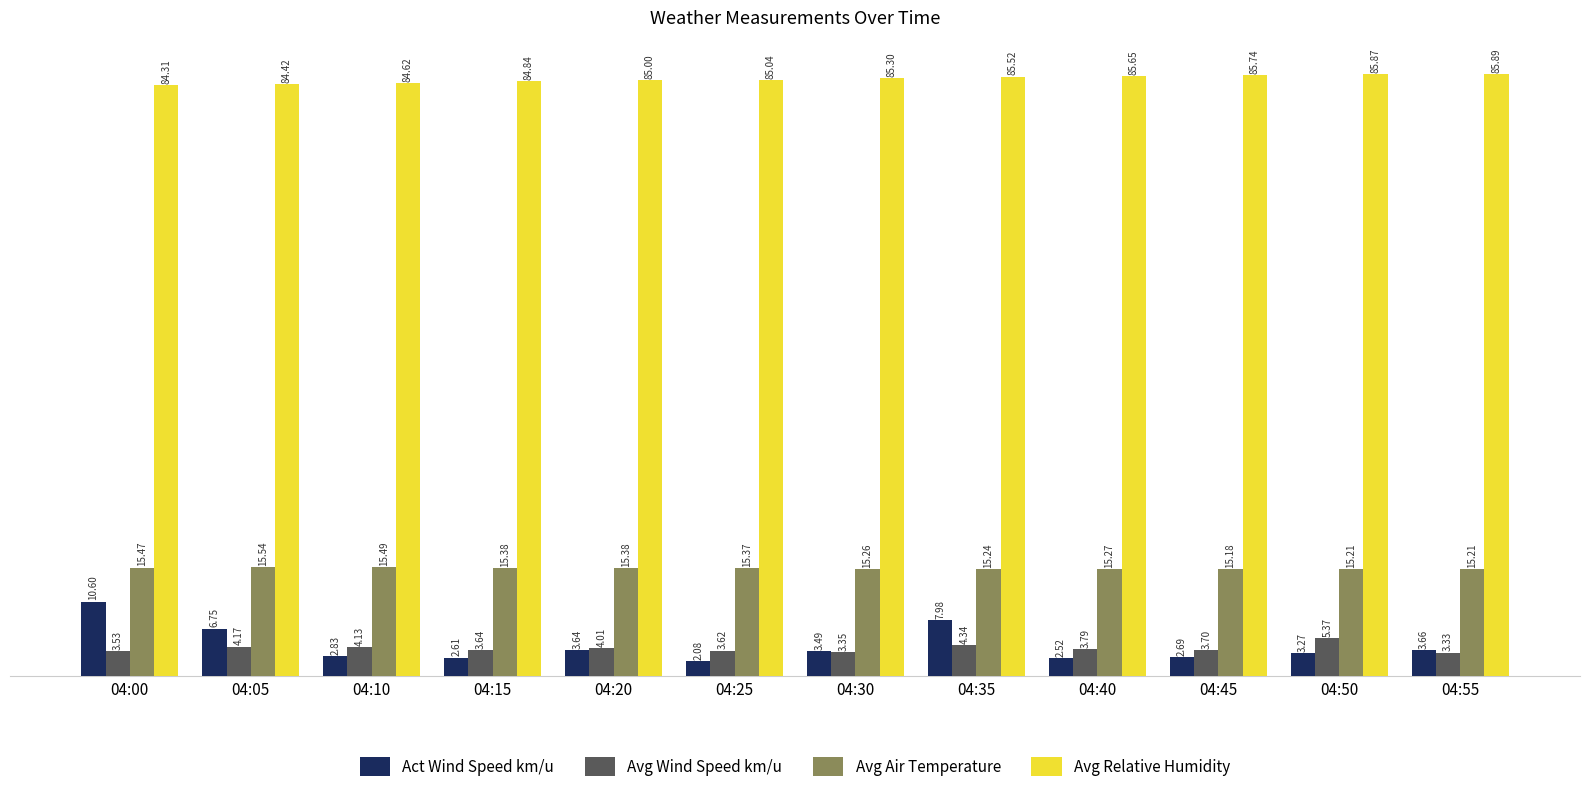

What is the difference between the maximum and minimum values in the Avg Air Temperature series?

0.4